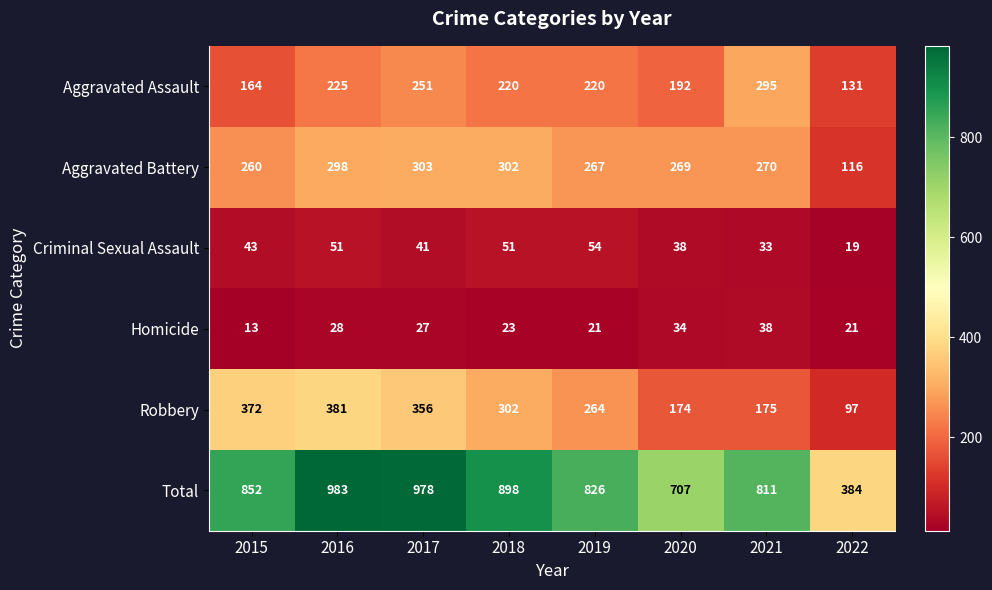

Is the value of Criminal Sexual Assault at 2022 greater than the value of Total at 2020?

No